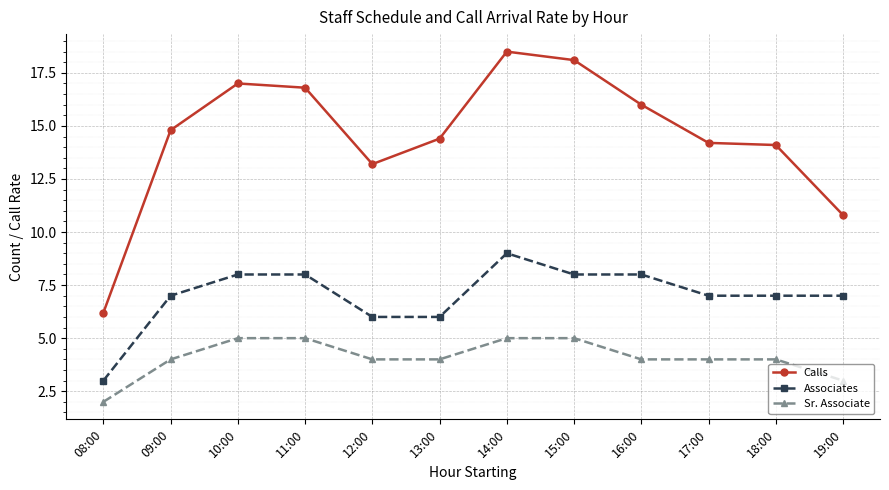

Which series has the largest range (max minus min)?

Calls